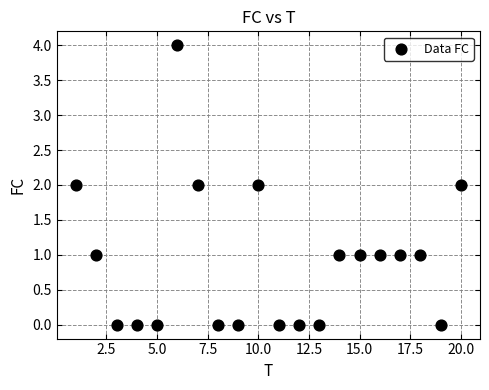

What is the range of X values (max minus min)?

19